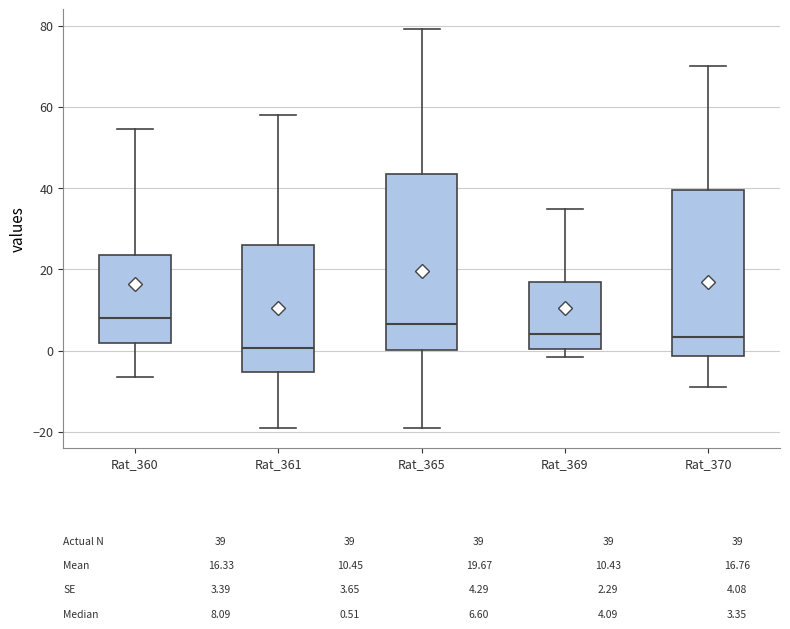

Which box is the tallest, from its lower edge to its upper edge?

Rat_365